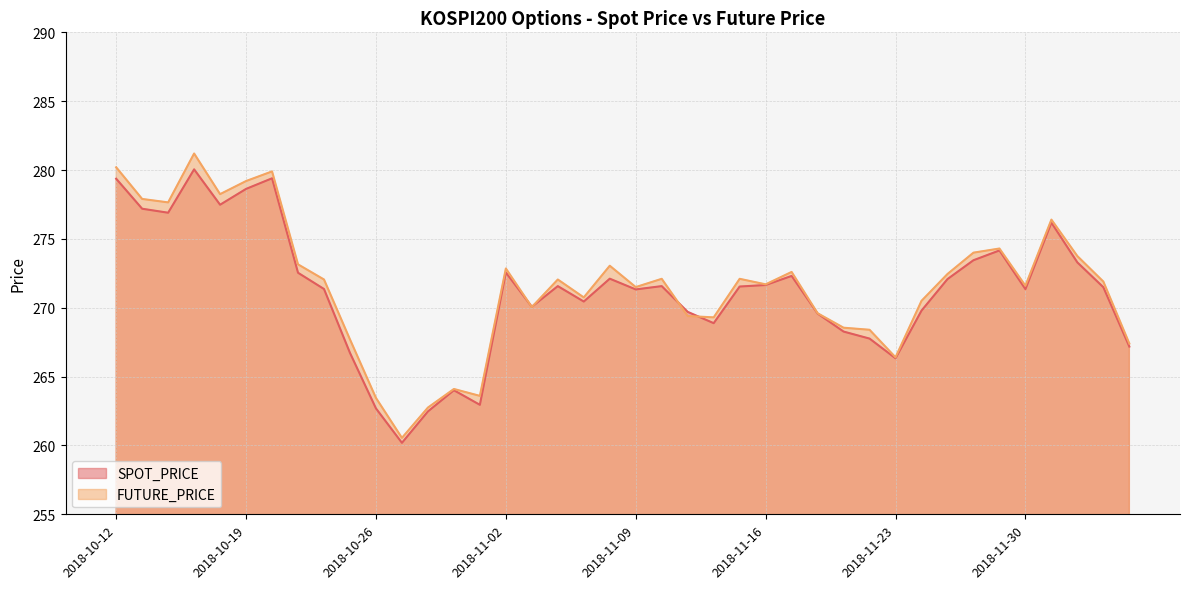

How many lines are shown in the chart?

2